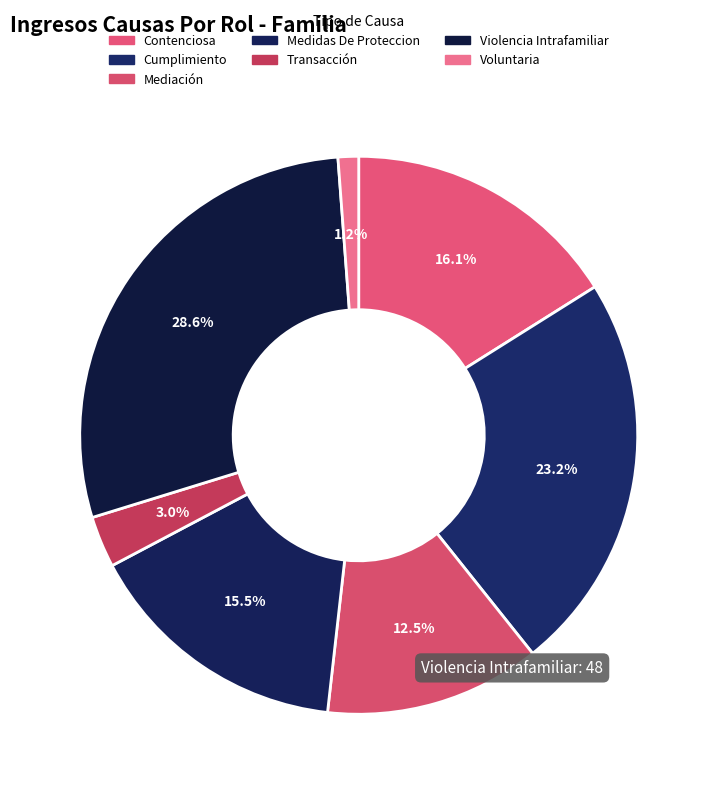

What percentage is NOT represented by Transacción?

97.0%